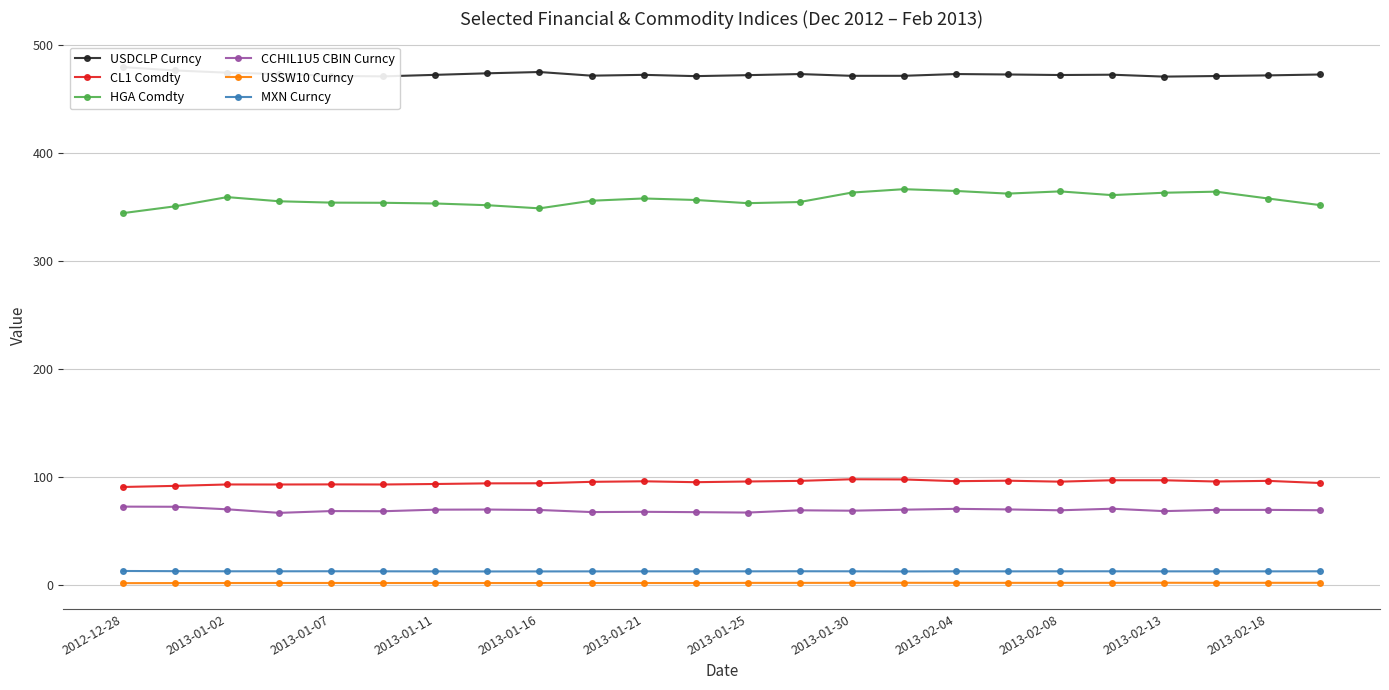

At which label is USSW10 Curncy closest to 1?

2012-12-28